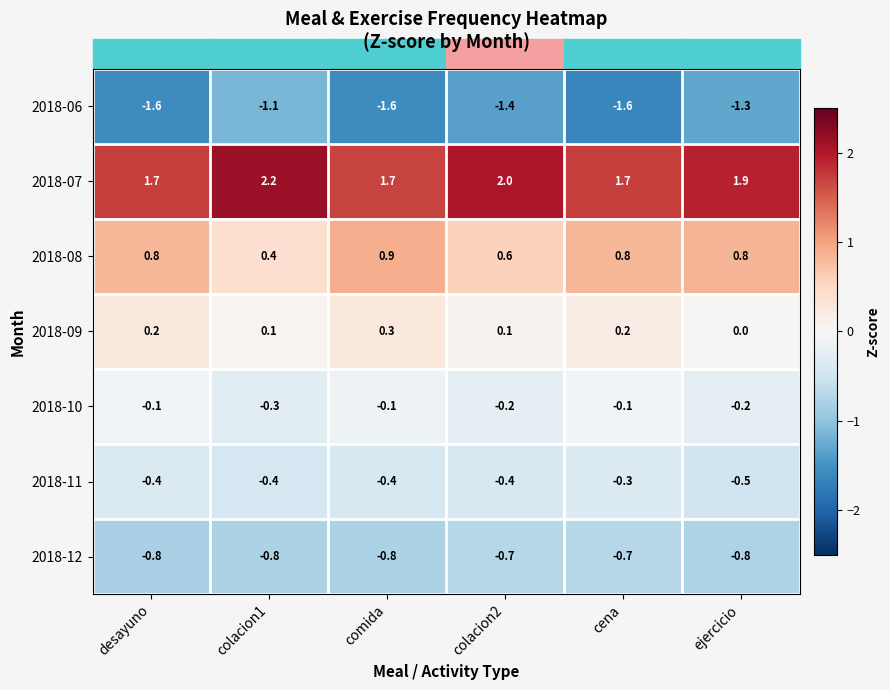

Which series has the largest total across all categories?

2018-07